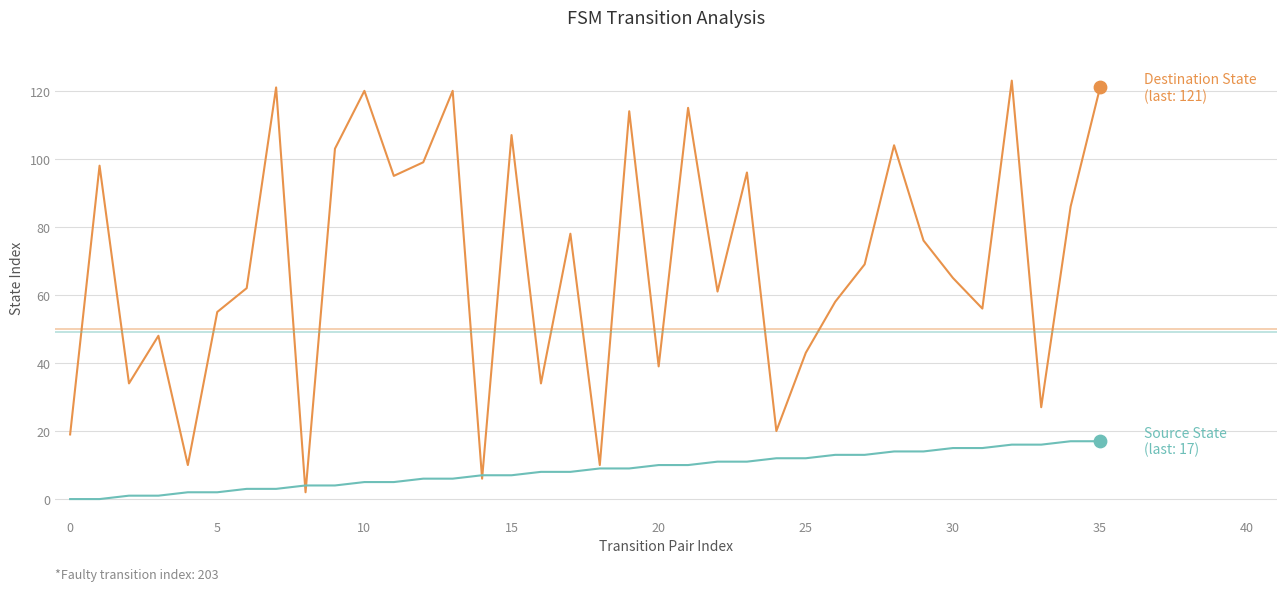

What is the greatest value displayed?

123